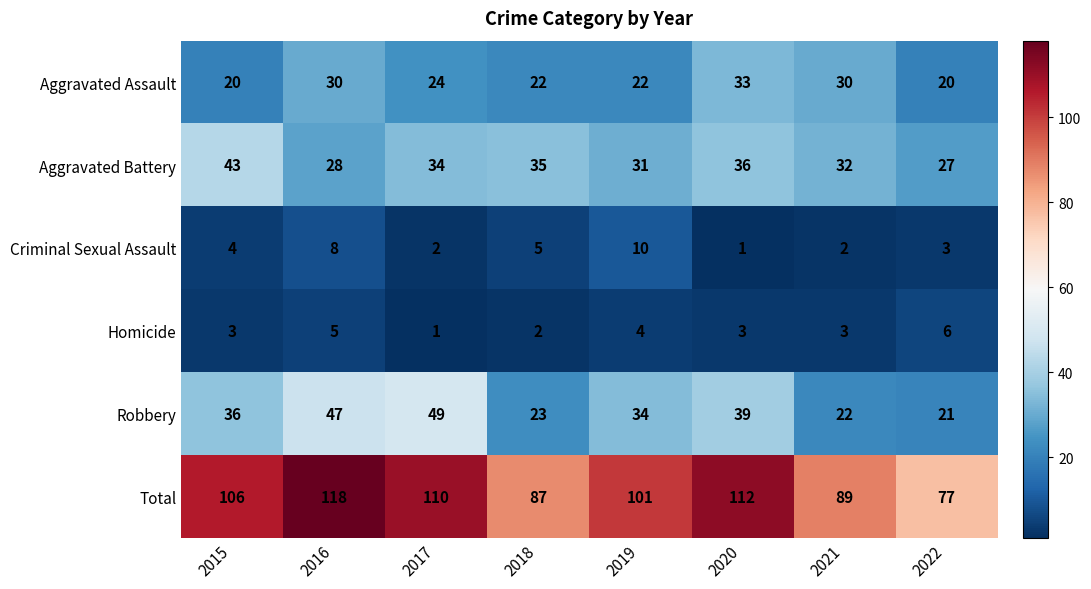

The value of Aggravated Assault at 2021 is 9. True or false?

False